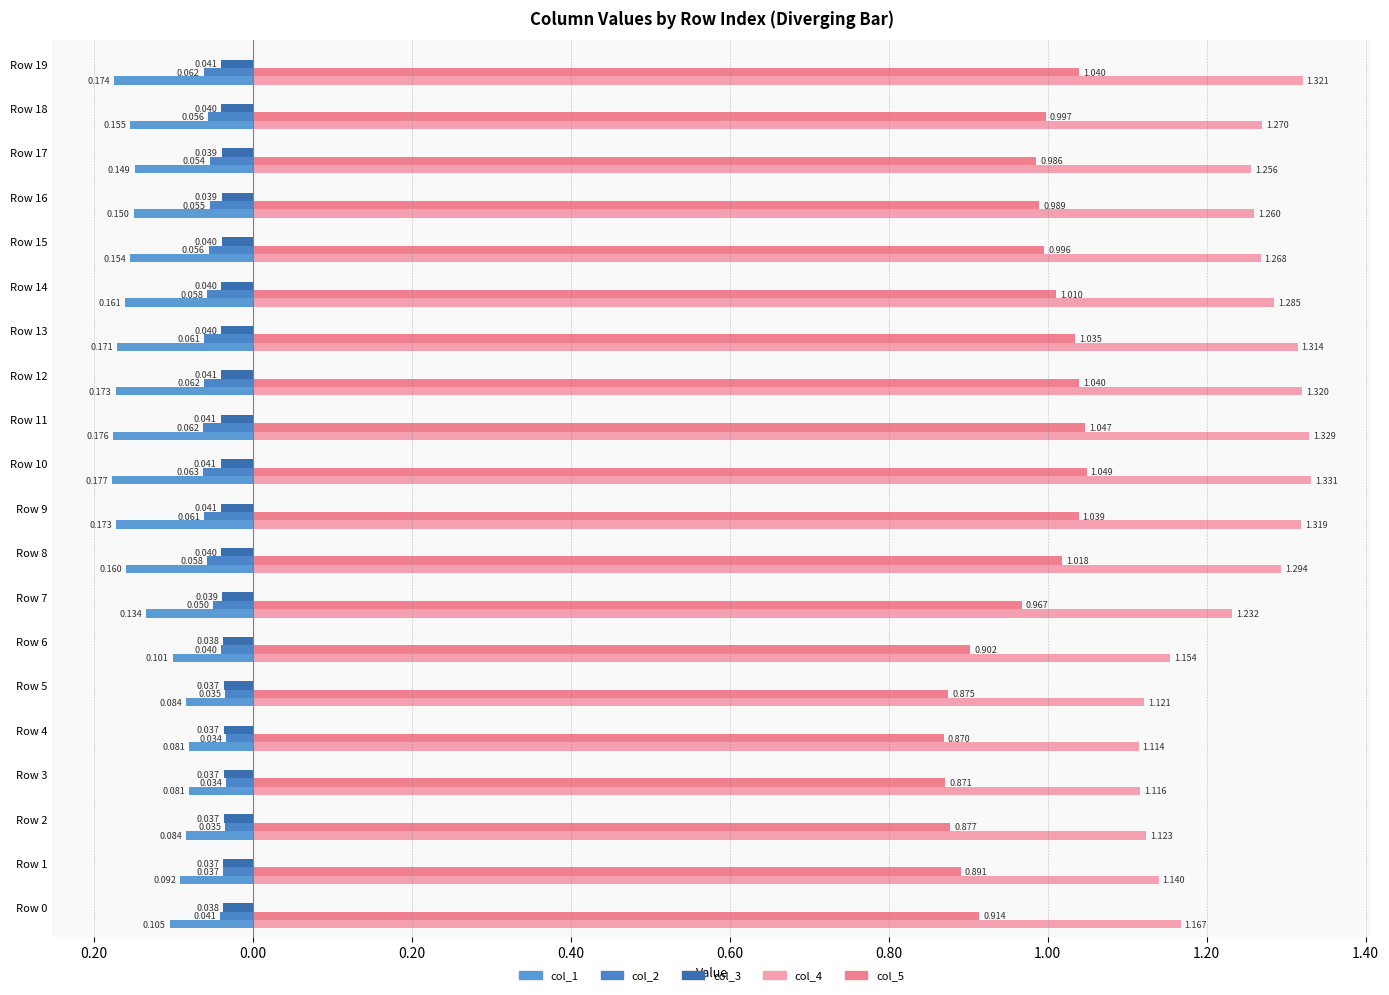

Rank the series at 15 from highest to lowest value.

col_4, col_5, col_1, col_2, col_3